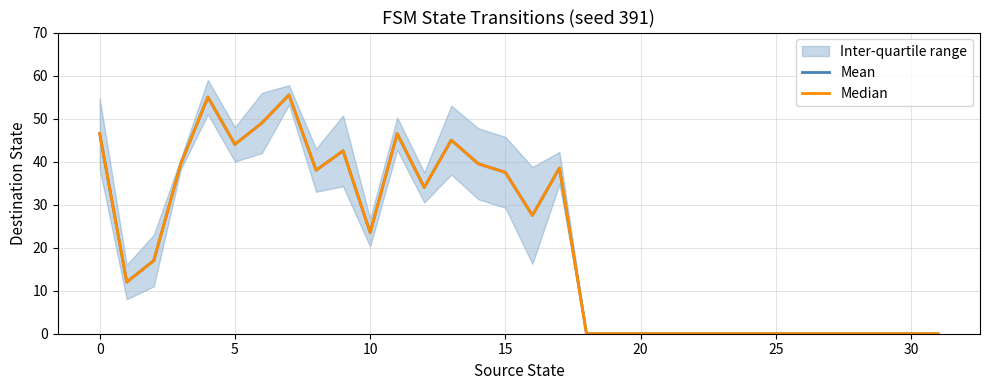

Is it true that Median equals 37.5 at 15?

True